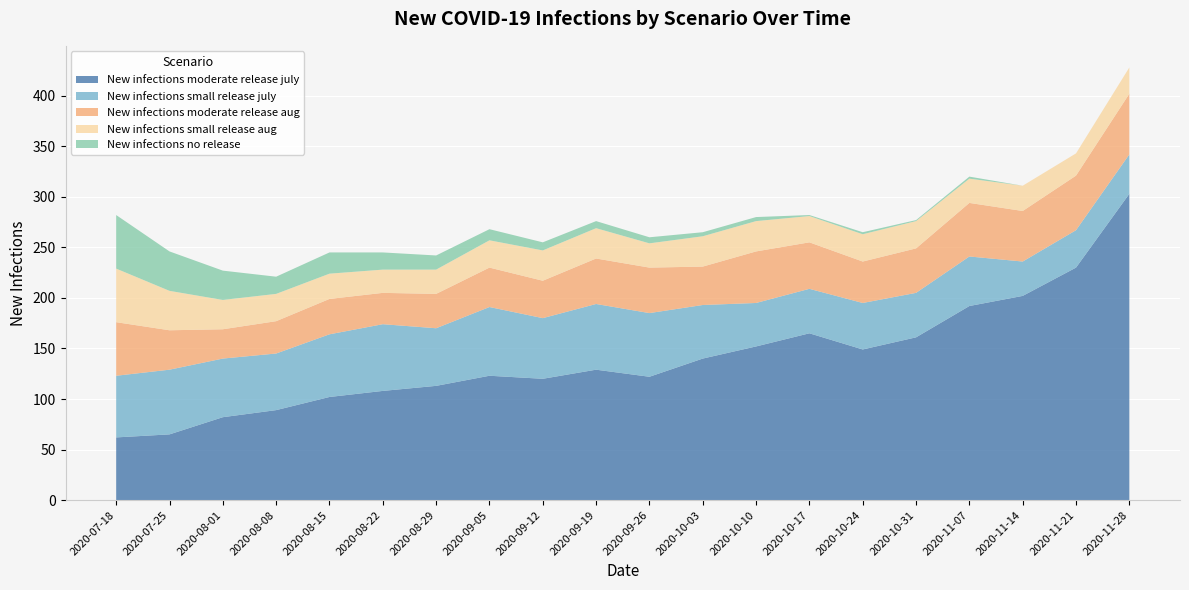

Reading right to left, list all the values displayed in this chart.

New infections moderate release july: 303	230	202	192	161	149	165	152	140	122	129	120	123	113	108	102	89	82	65	62
New infections small release july: 39	37	34	49	44	46	44	43	53	63	65	60	68	57	66	62	56	58	64	61
New infections moderate release aug: 60	54	50	53	44	41	46	51	38	45	45	37	39	34	31	35	32	29	39	53
New infections small release aug: 26	22	25	24	27	27	26	30	30	24	30	30	27	24	23	25	27	29	39	53
New infections no release: 0	0	0	2	1	2	1	4	4	6	7	8	11	14	17	21	17	29	39	53